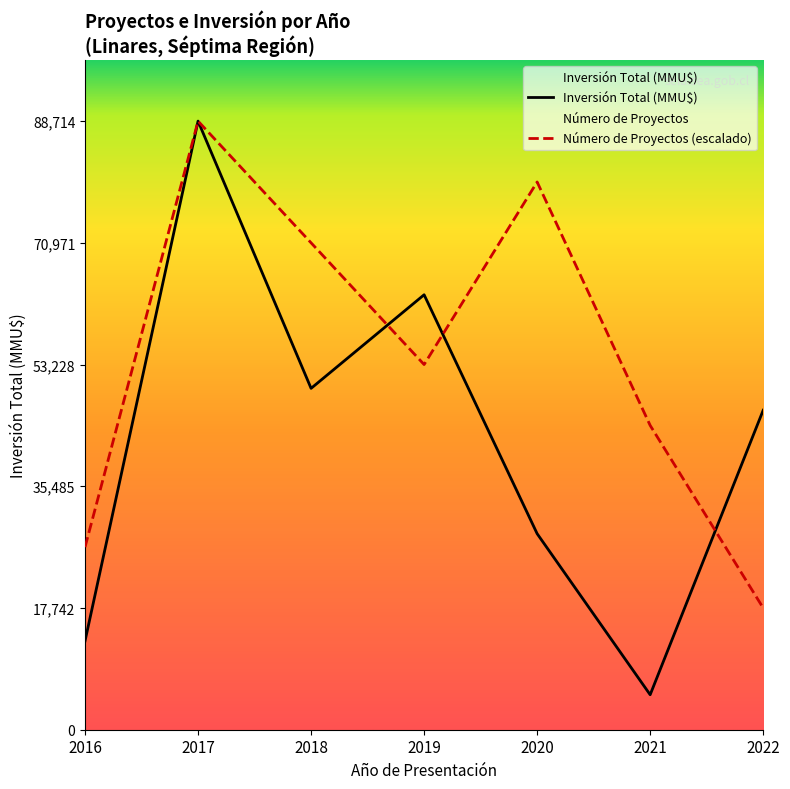

List the series in order of their peak value, highest first.

Inversión Total (MMU$), Número de Proyectos